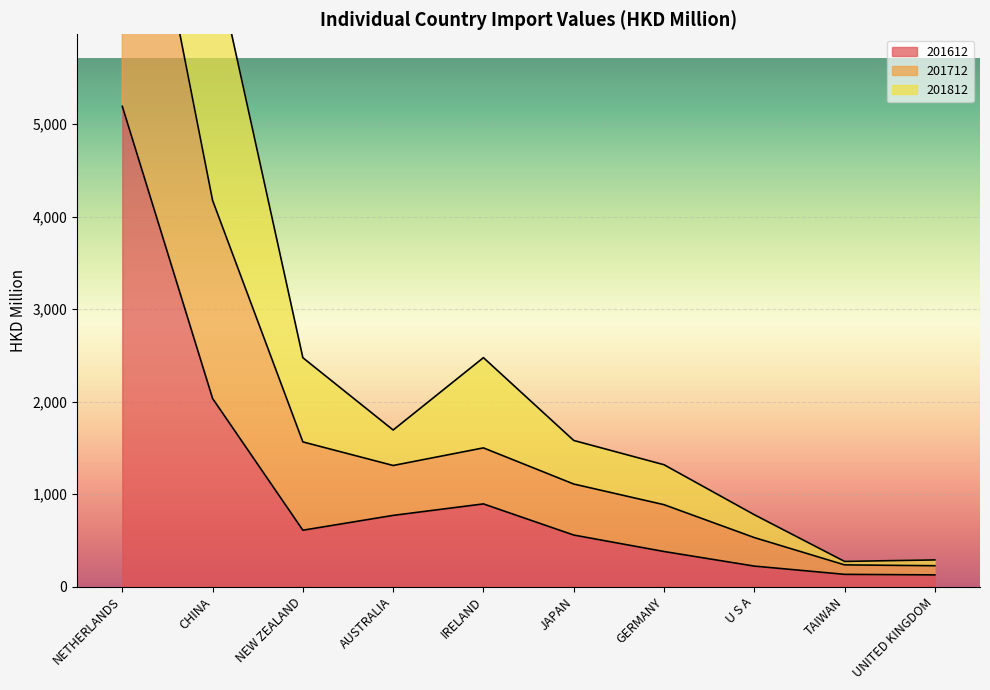

In 201612, how many points are lower than both neighbors (excluding endpoints)?

1